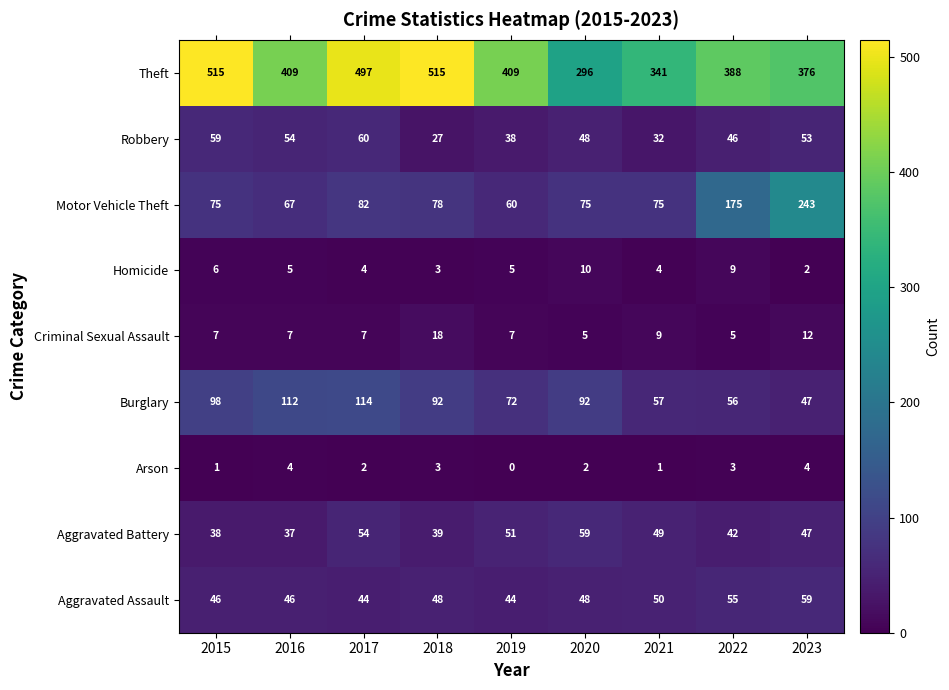

True or false: Burglary has a value of 72 at 2019.

True